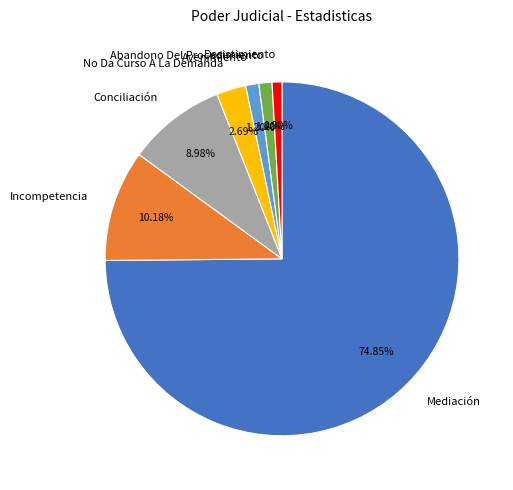

Is the sum of Conciliación and Mediación greater than half?

Yes